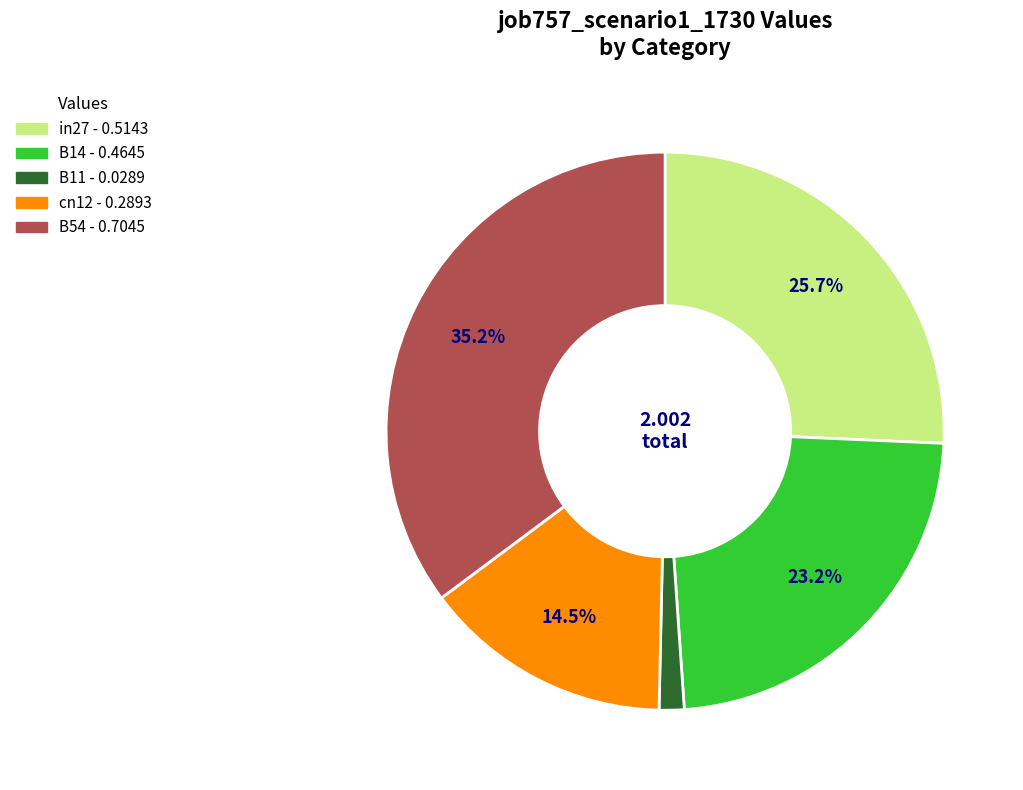

Combined, do B14 and cn12 account for over 50%?

No